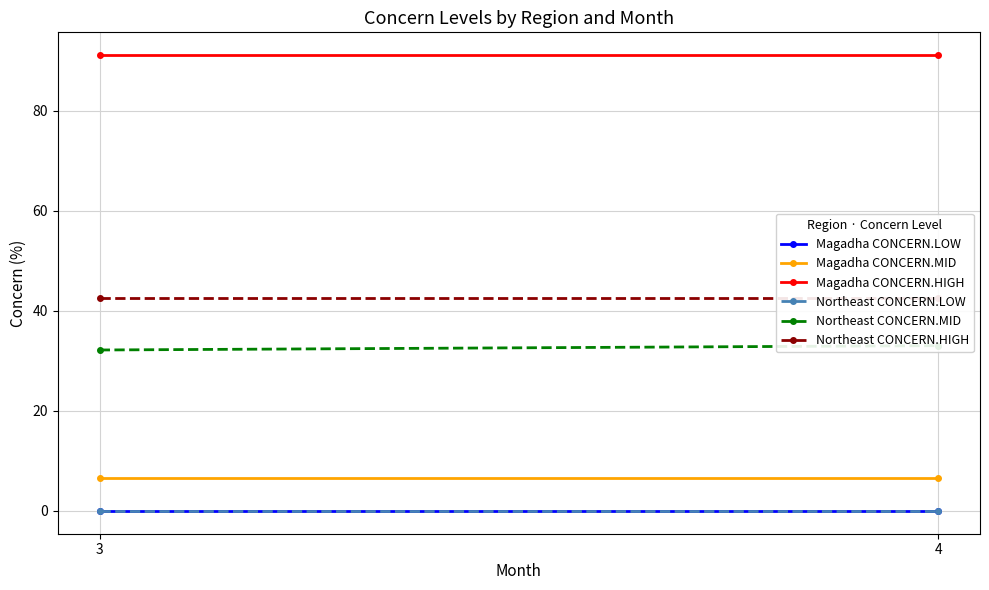

Which category has the highest value in the Northeast CONCERN.HIGH series?

3